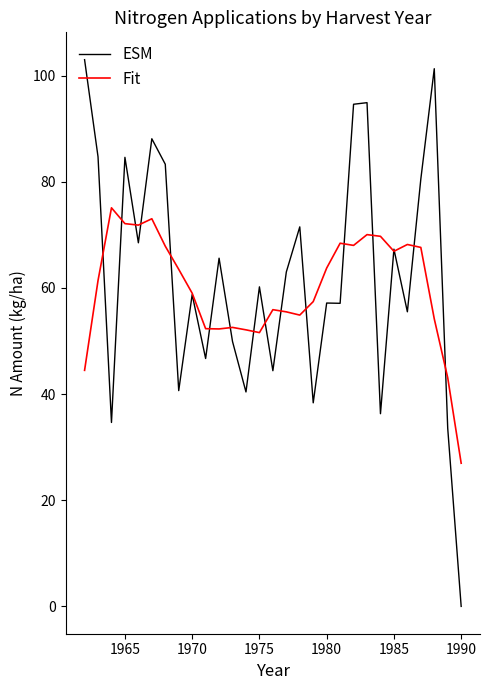

What is the minimum value for Fit?

27.0